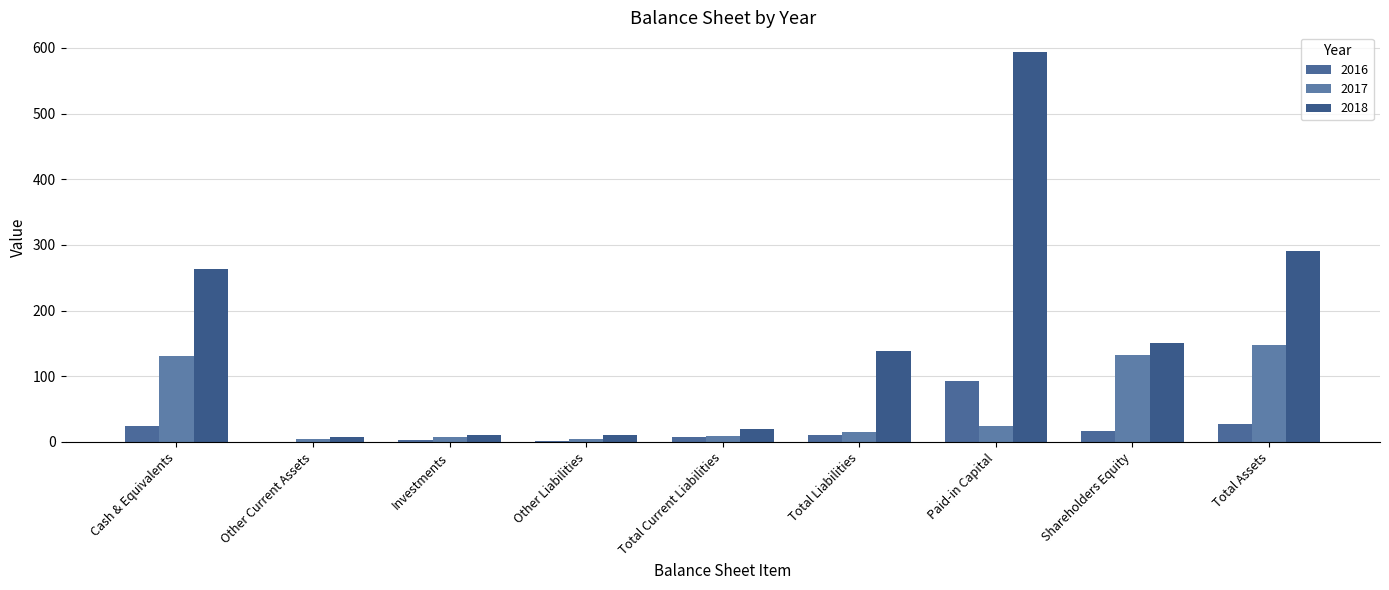

Which category has the highest value across all series?

Paid-in Capital